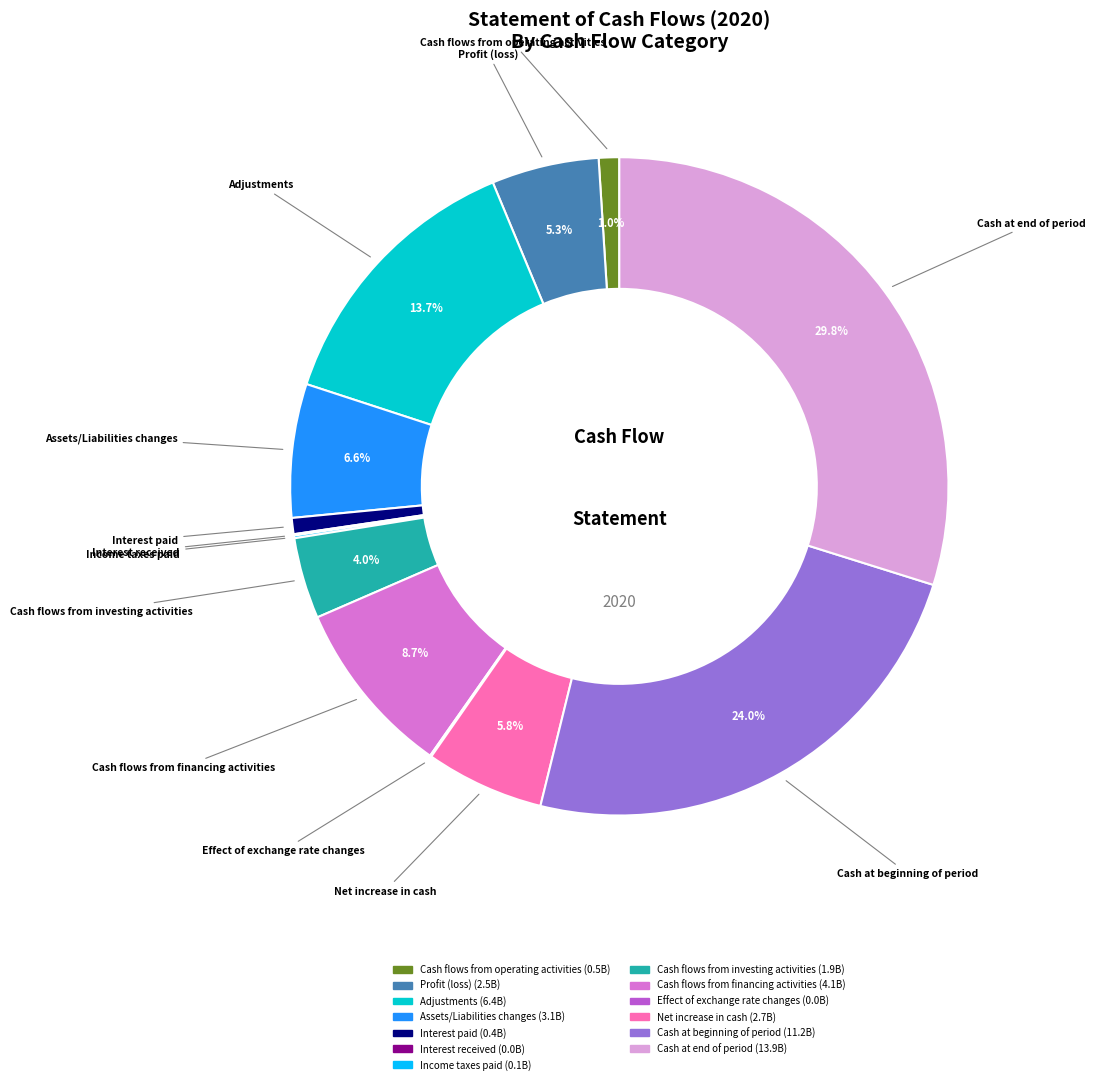

Is there any slice that represents more than half of the pie?

No